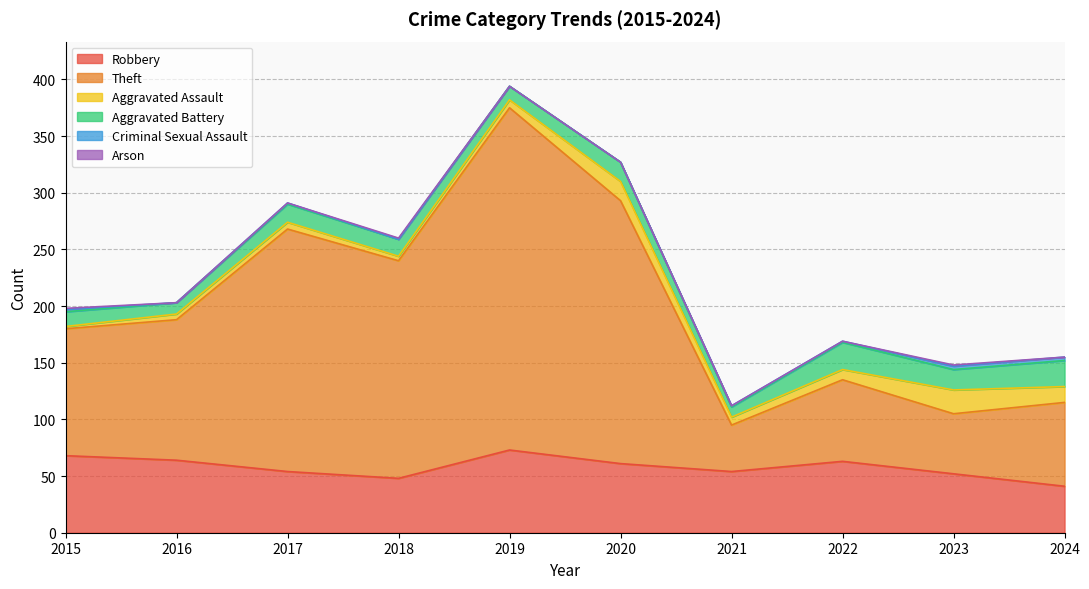

In Theft, how many points are higher than both neighbors (excluding endpoints)?

3